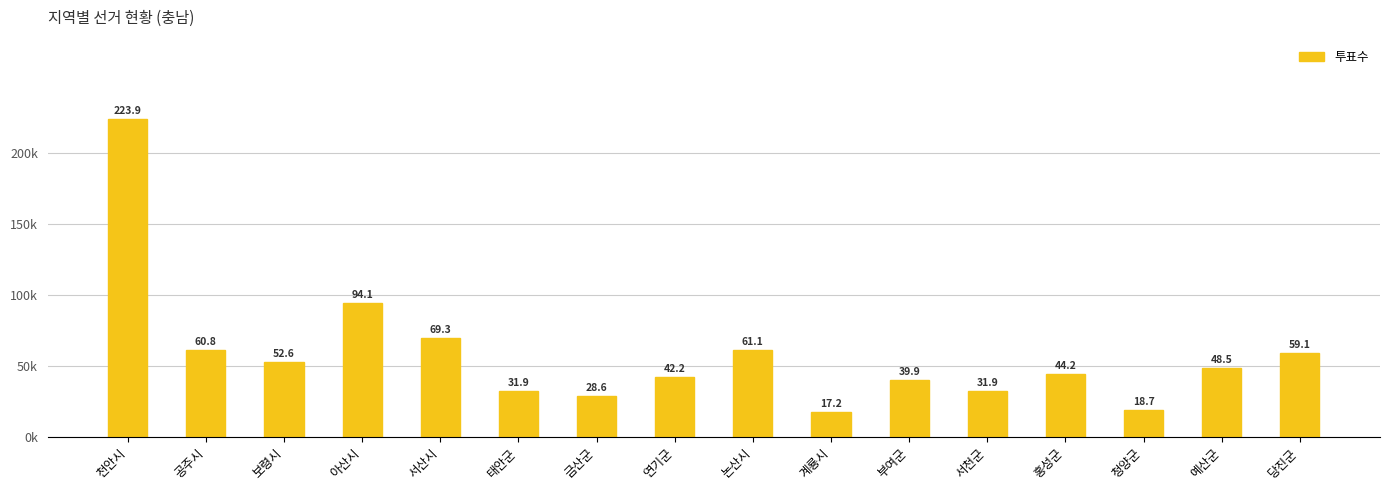

What is the label of the 14th bar from the left?

청양군